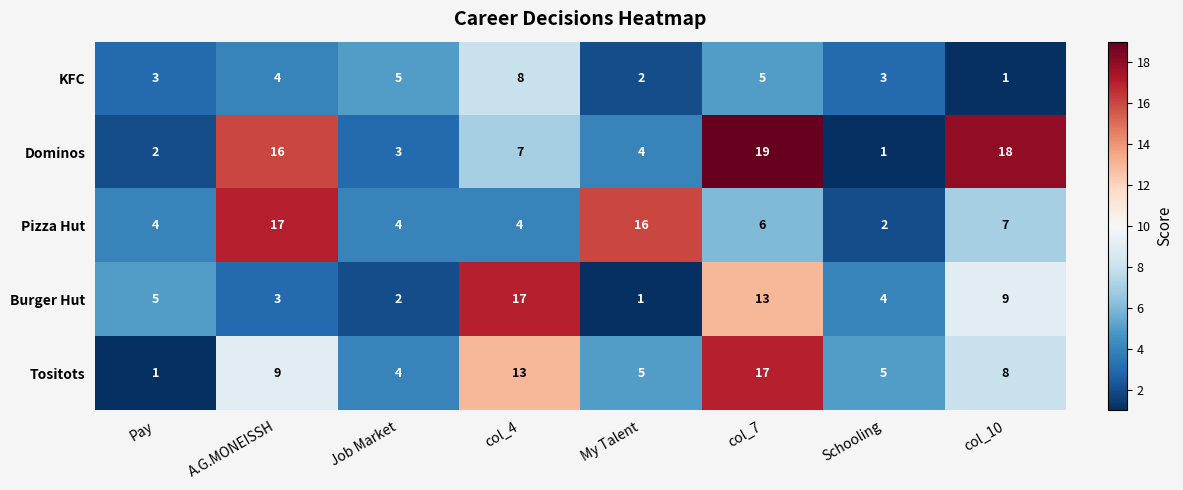

Read the Tositots value at A.G.MONEISSH, to the nearest 5.

10